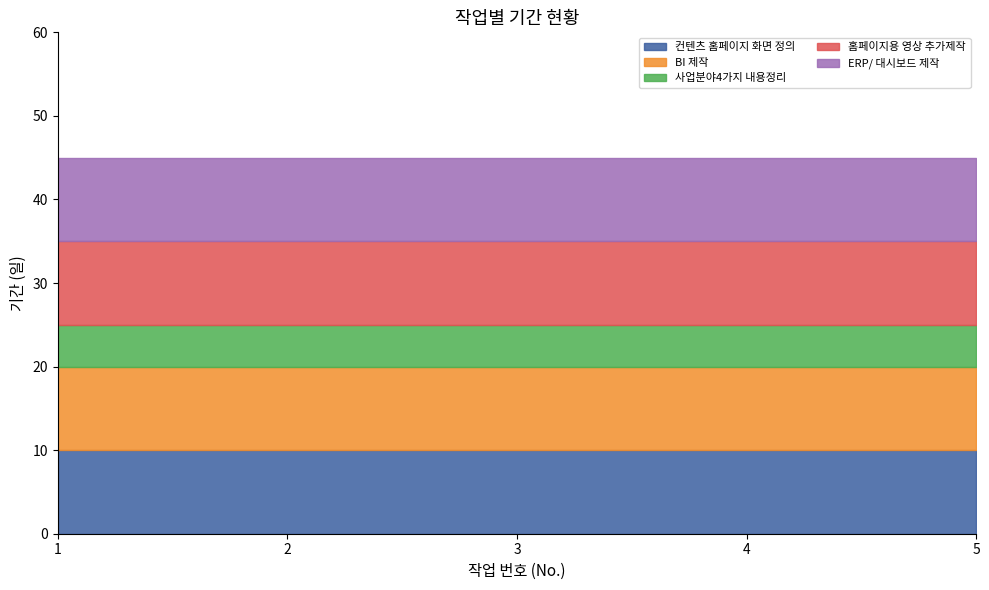

True or false: 홈페이지용 영상 추가제작 has a value of 10 at 1.

True